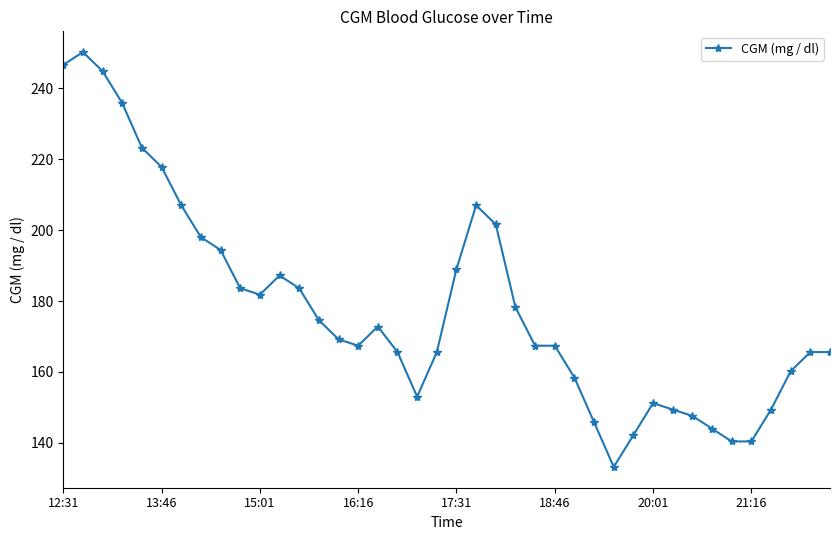

What is the value of the 39th point from the left?

165.6